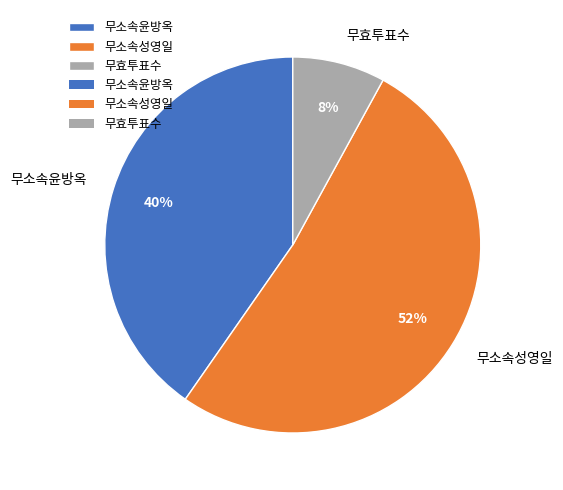

What percentage is the 무소속성영일 slice, to the nearest percent?

52%